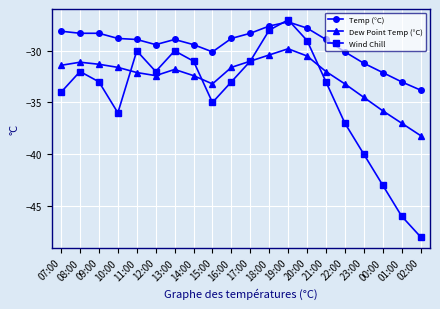

True or false: Temp (°C) has a value of -7.7 at 09:00.

False